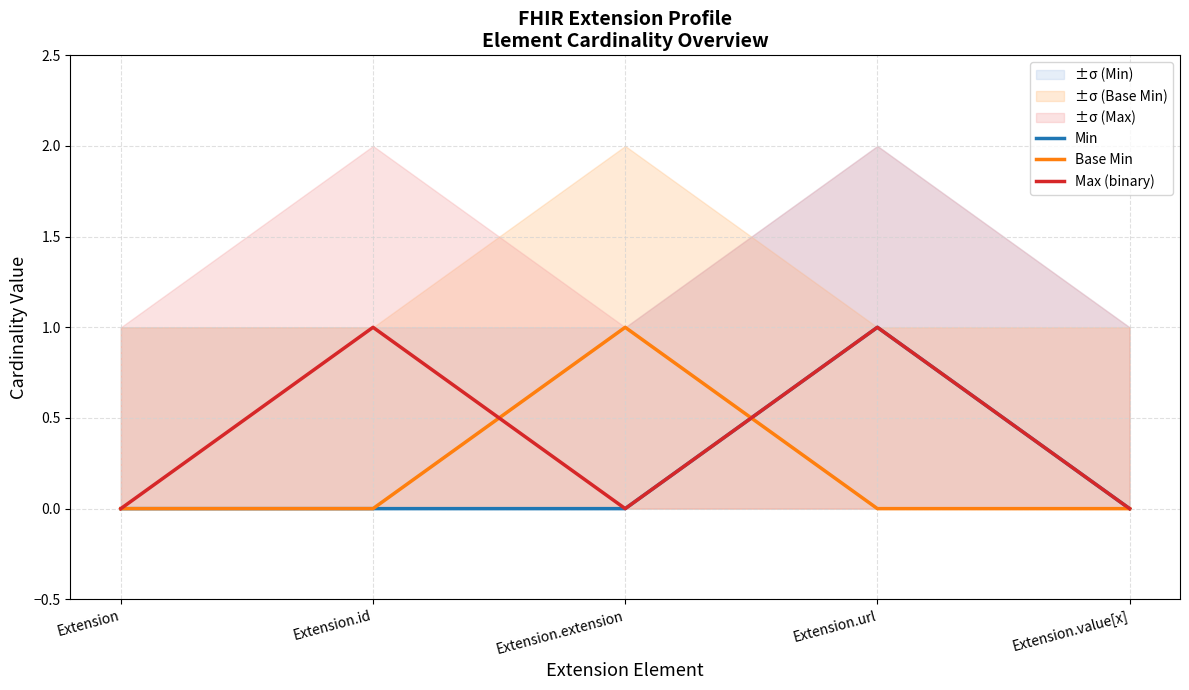

How many data points does each series have?

5